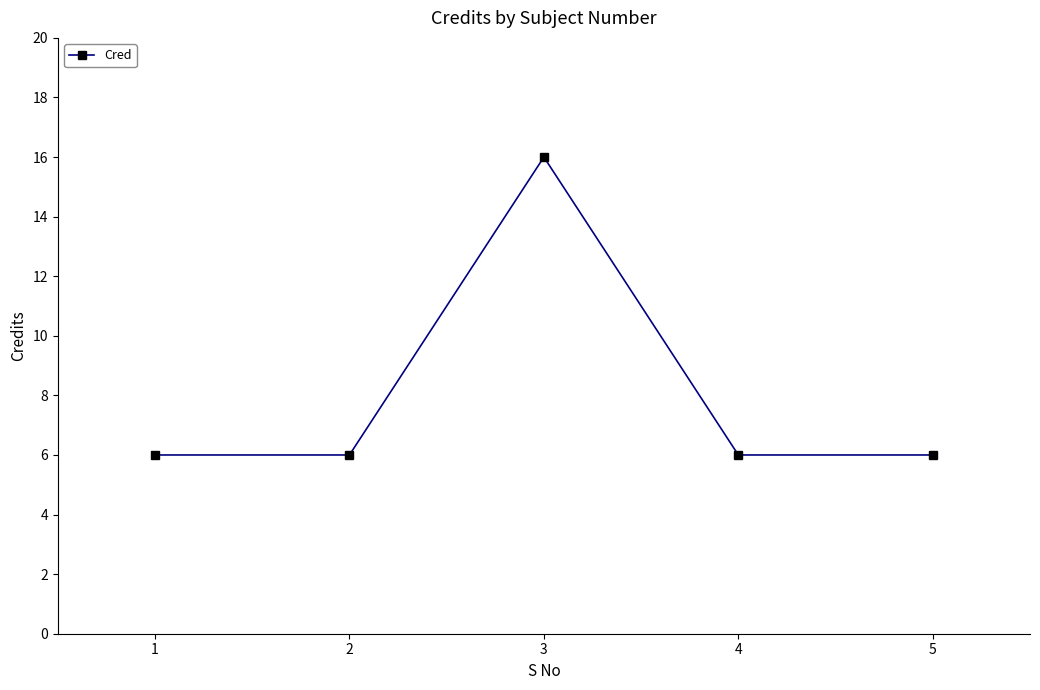

What is the greatest value displayed?

16